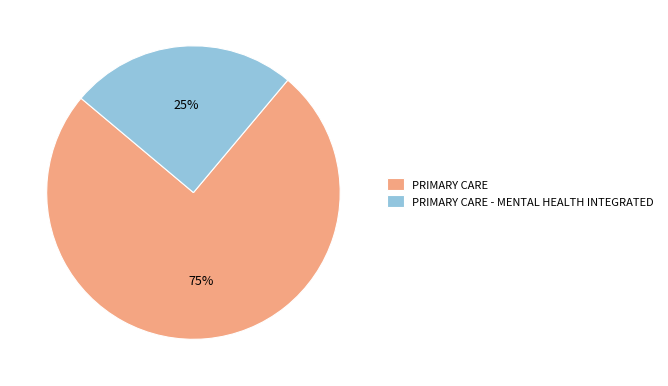

Rank the categories by value from lowest to highest.

PRIMARY CARE - MENTAL HEALTH INTEGRATED, PRIMARY CARE